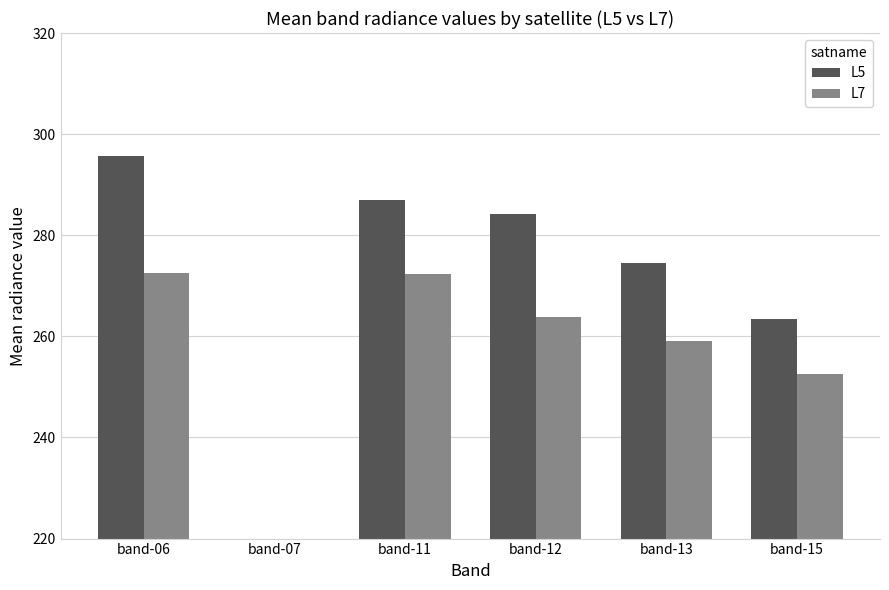

The L5 series shows 103.8 at band-13. True or false?

False